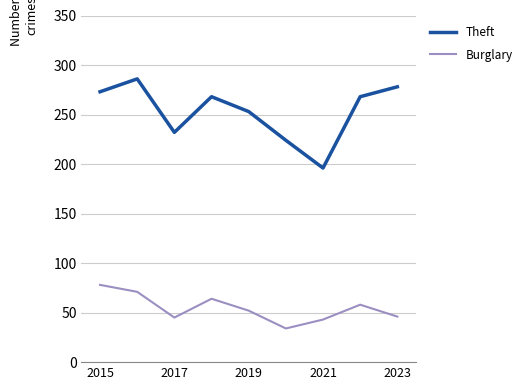

Which series has the largest total across all categories?

Theft